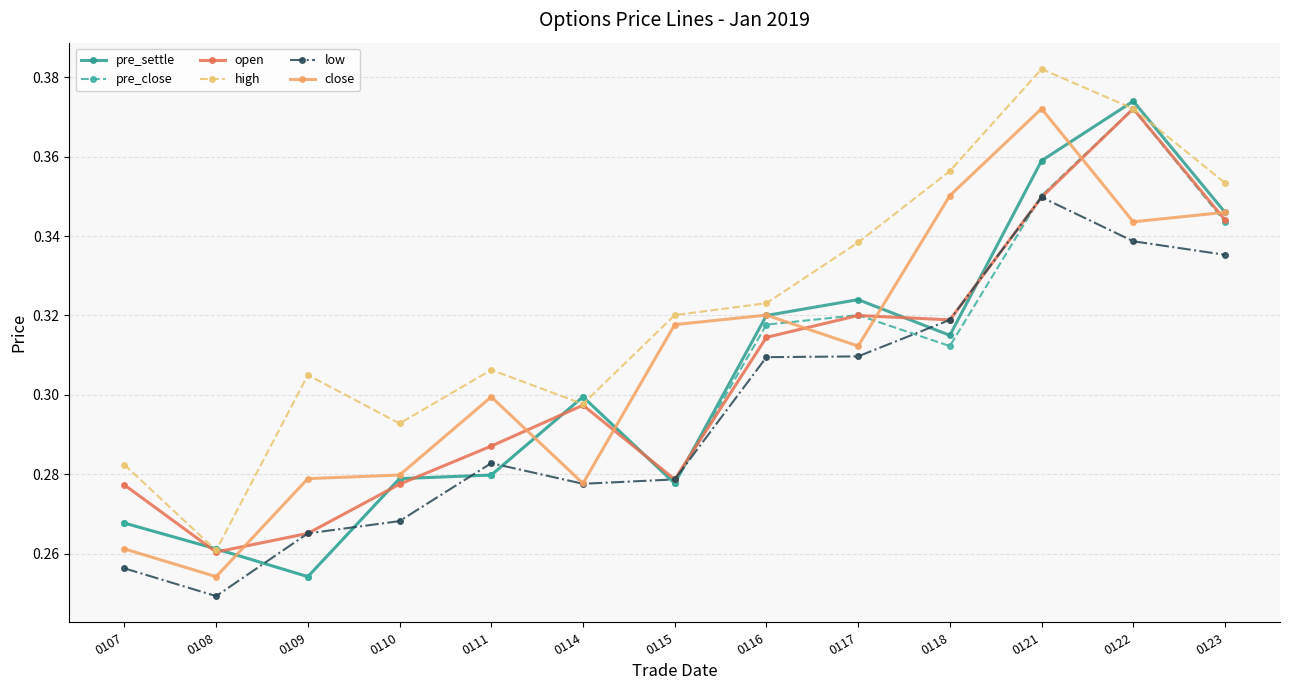

The value of low at 0121 is 0.6. True or false?

False